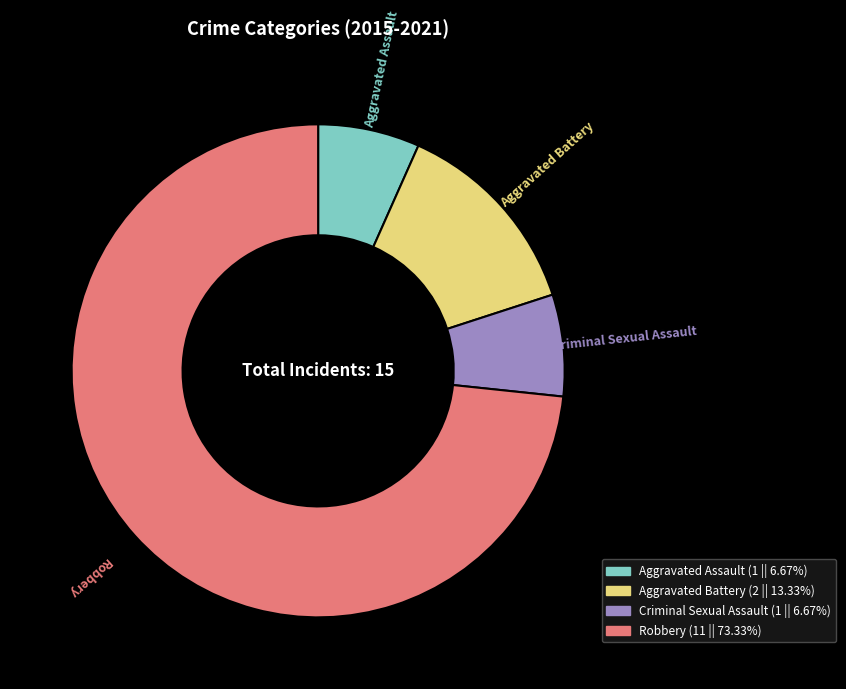

Which category has the biggest portion of the pie?

Robbery